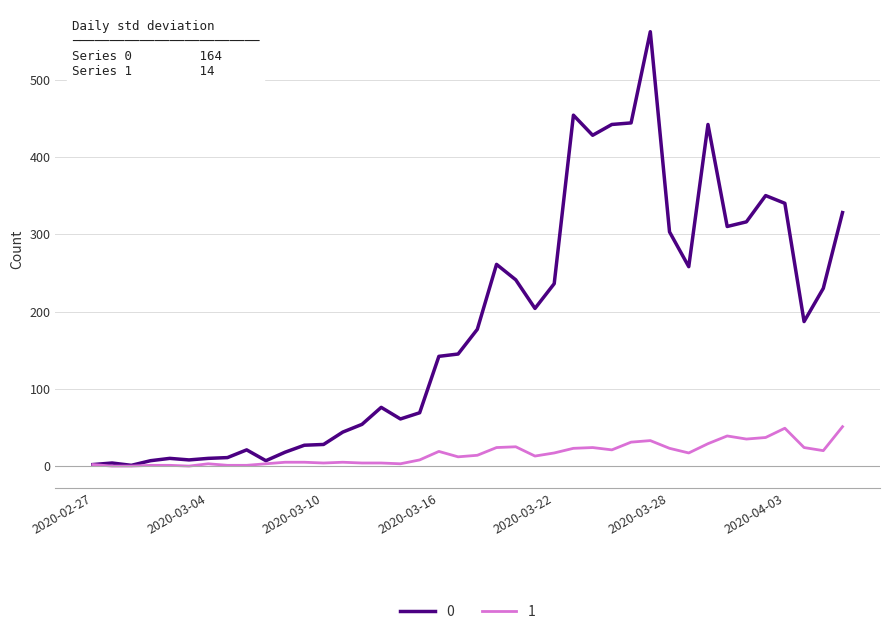

List the series in order of their peak value, lowest first.

1, 0